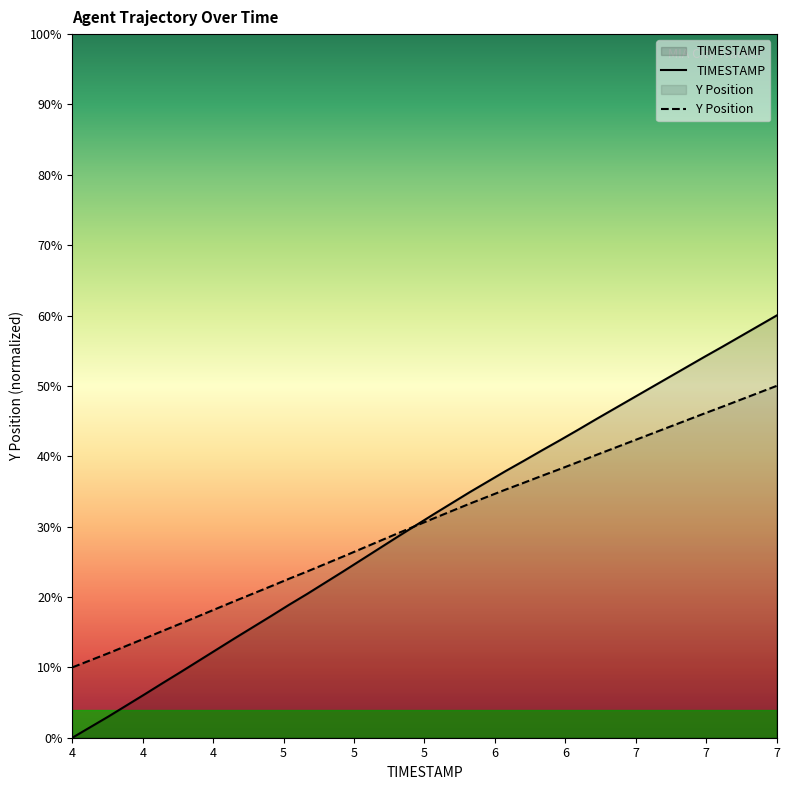

How many lines are shown in the chart?

2